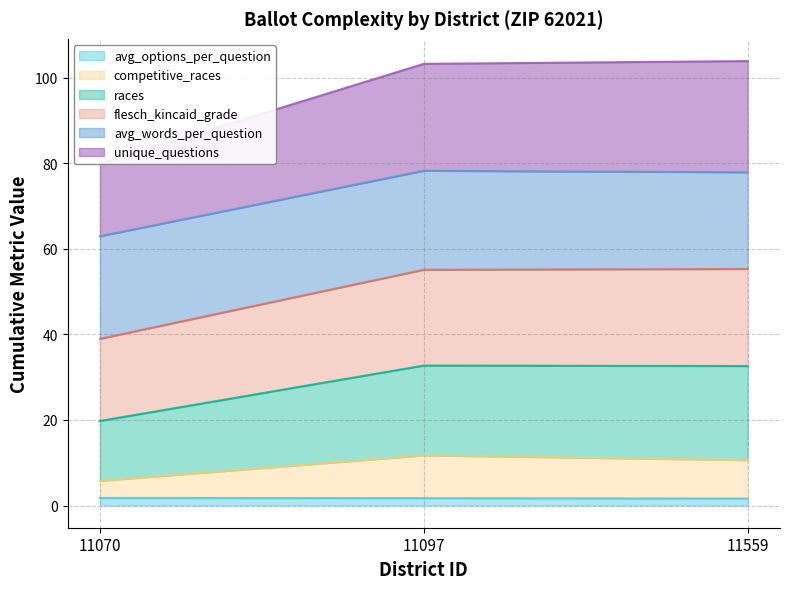

The avg_options_per_question series shows 1.6 at 11559. True or false?

True